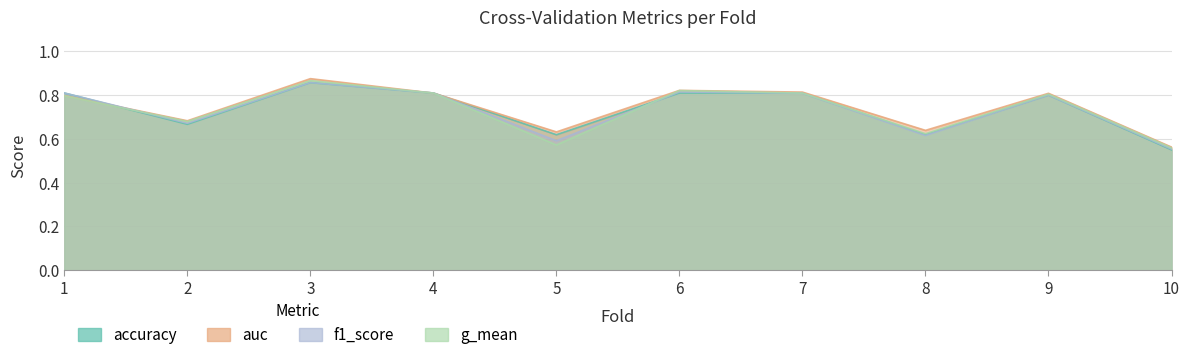

What is the value of the auc point at the 10th from the left?

0.6